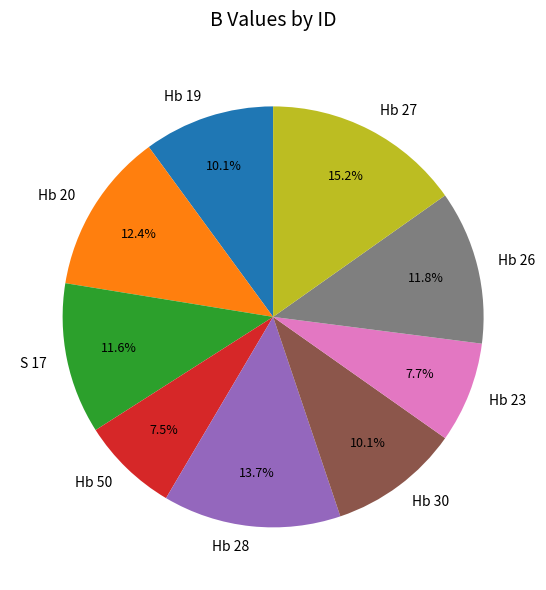

True or false: Hb 28 accounts for 3% of the total.

False